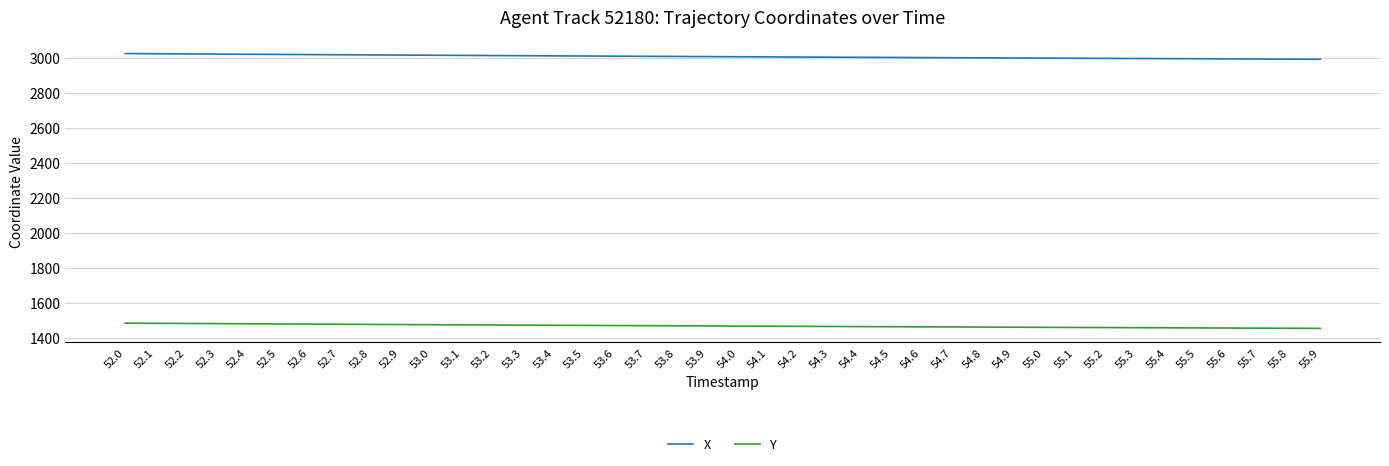

What is the difference between the highest and lowest values at 52.2?

1539.4